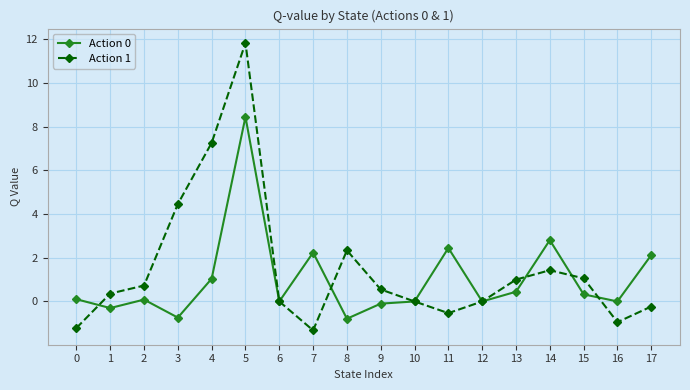

Count the number of data series in this chart.

2